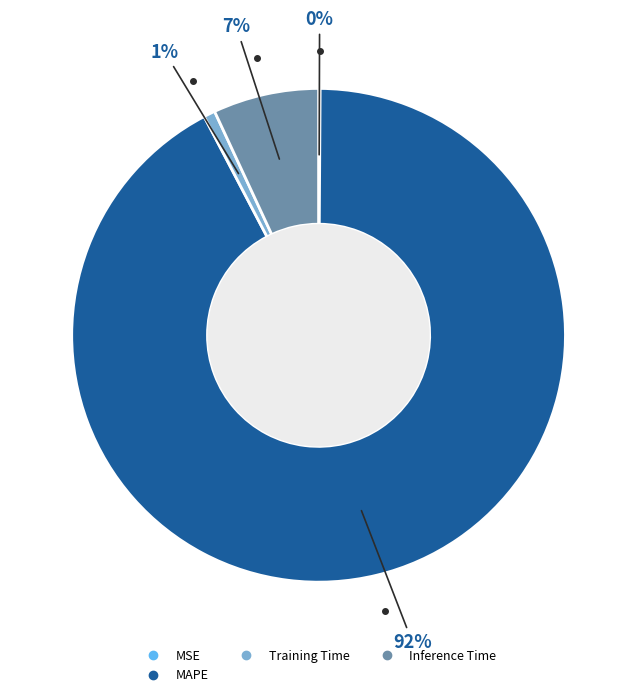

Is there a majority slice in this chart?

Yes